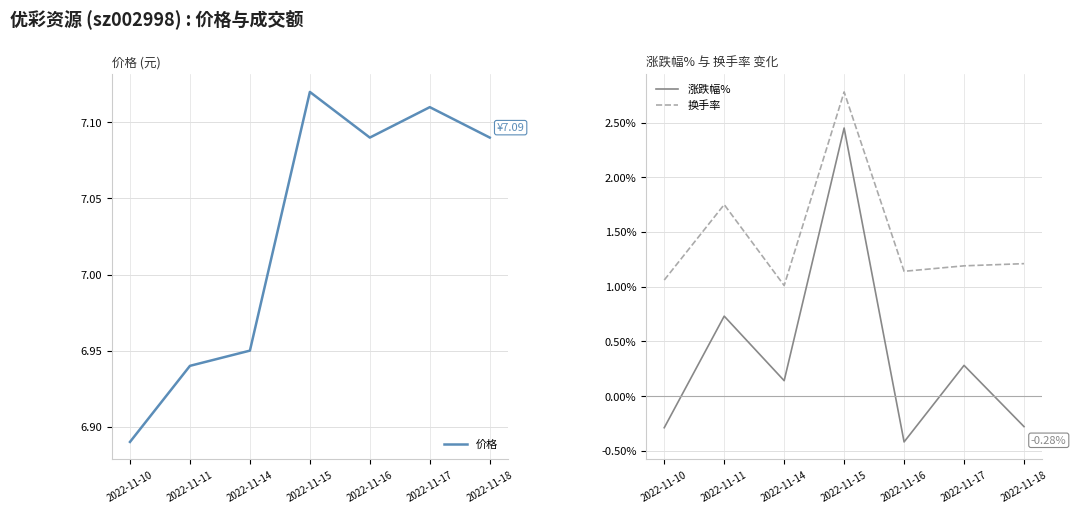

How many lines are shown in the chart?

3